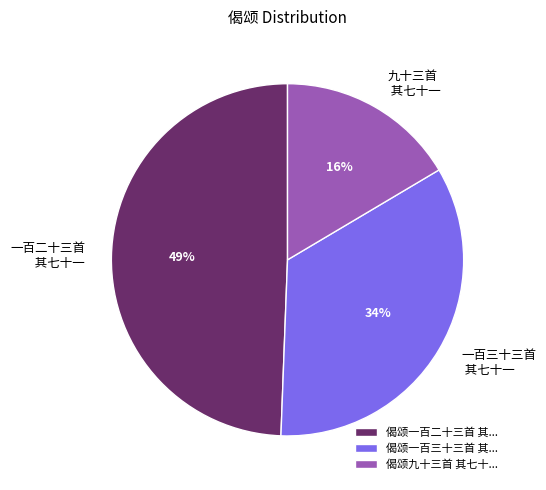

Rank the categories by value from highest to lowest.

偈颂一百二十三首 其..., 偈颂一百三十三首 其..., 偈颂九十三首 其七十...